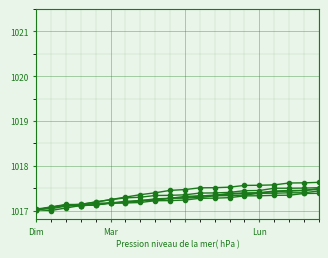

Does the chart have visible grid lines?

Yes